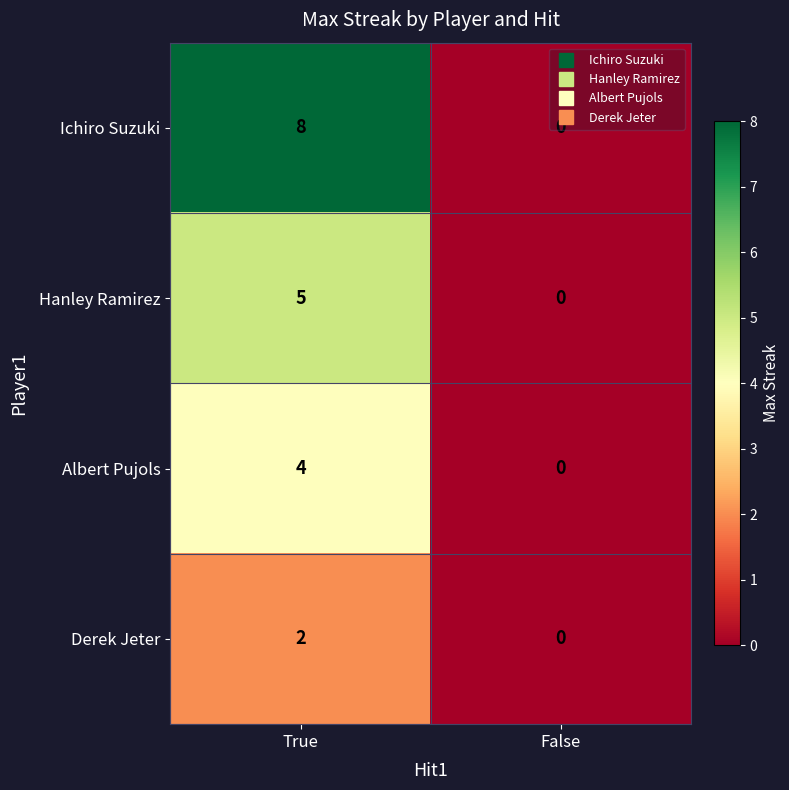

How many values in Ichiro Suzuki are above zero?

1